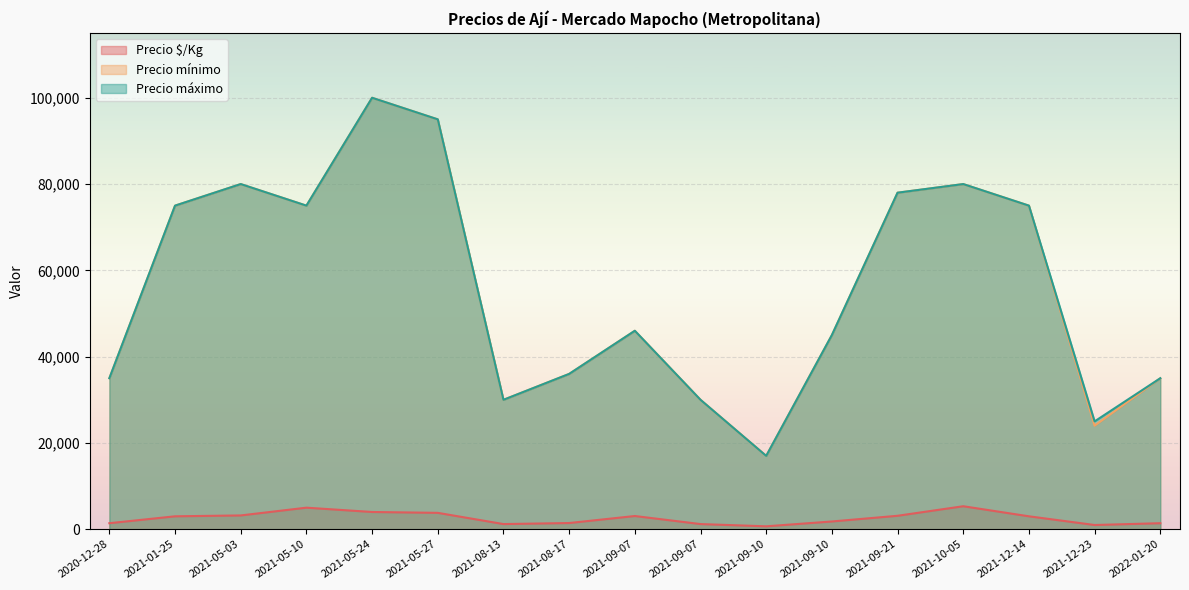

List the labels in order of Precio $/Kg value, smallest first.

2021-09-10, 2021-12-23, 2021-08-13, 2021-09-07, 2020-12-28, 2022-01-20, 2021-08-17, 2021-09-10, 2021-01-25, 2021-12-14, 2021-09-07, 2021-09-21, 2021-05-03, 2021-05-27, 2021-05-24, 2021-05-10, 2021-10-05